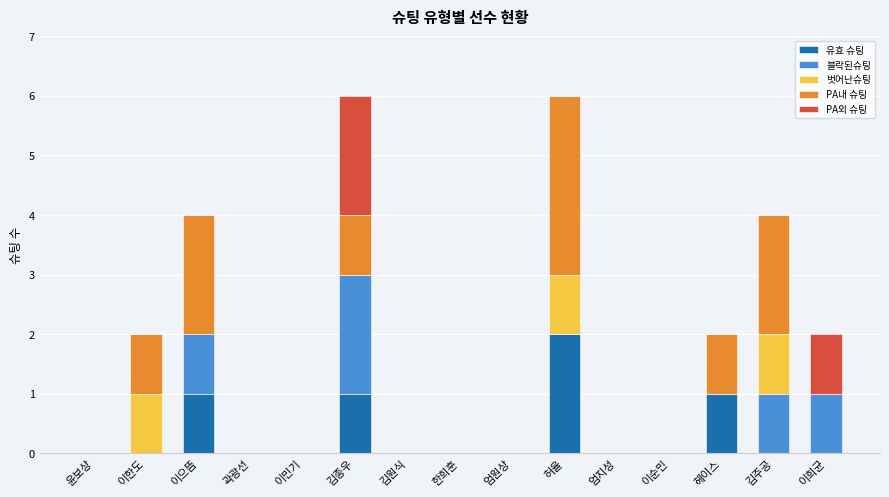

At which label does 유효 슈팅 reach its peak?

허율